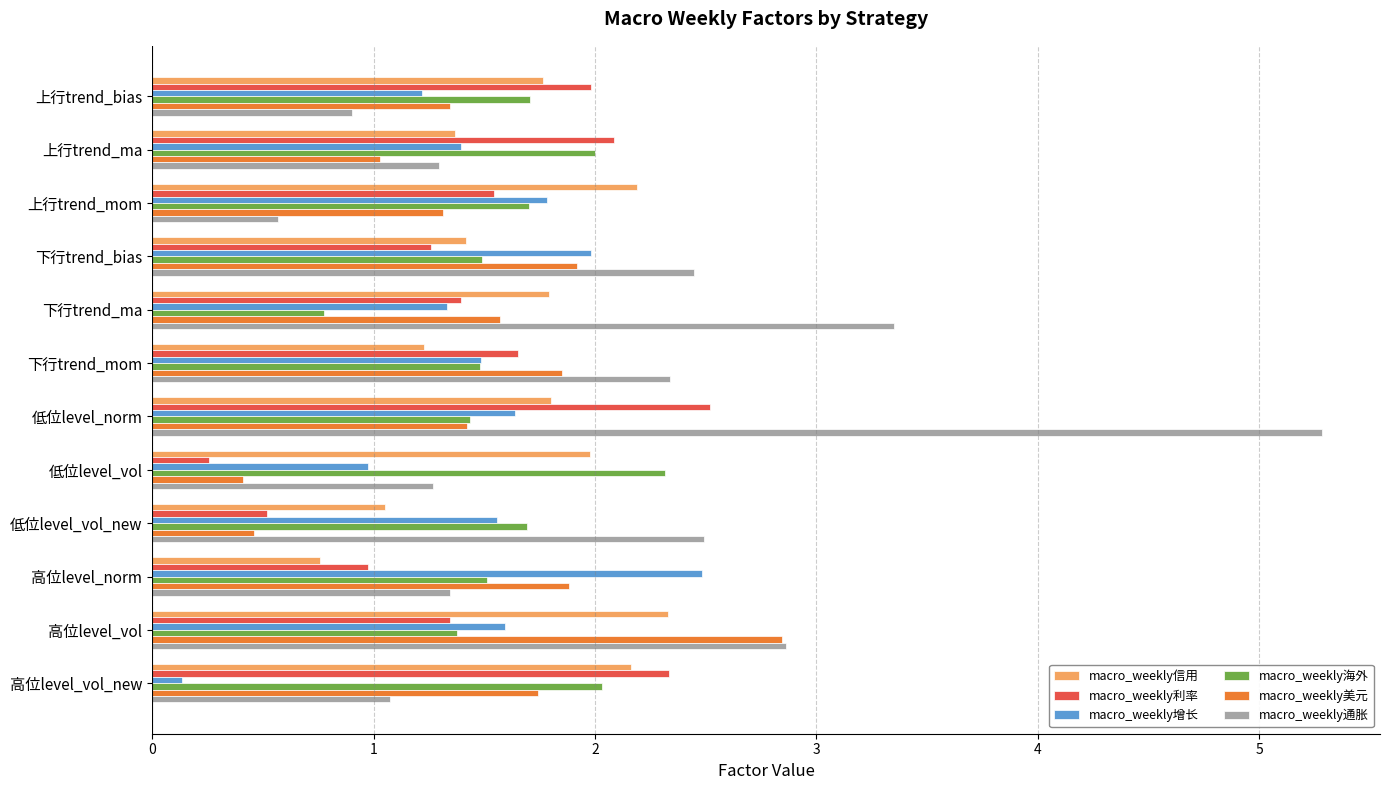

Which series has the widest spread of values?

macro_weekly通胀